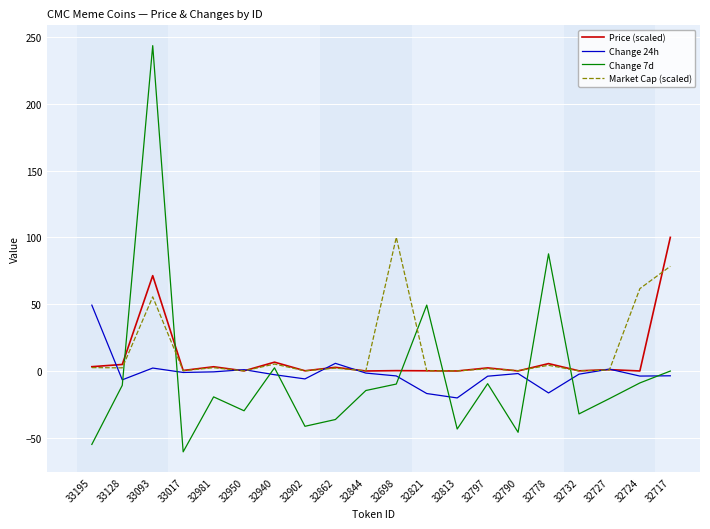

True or false: Price (scaled) has a value of 0.0 at 32813.

True